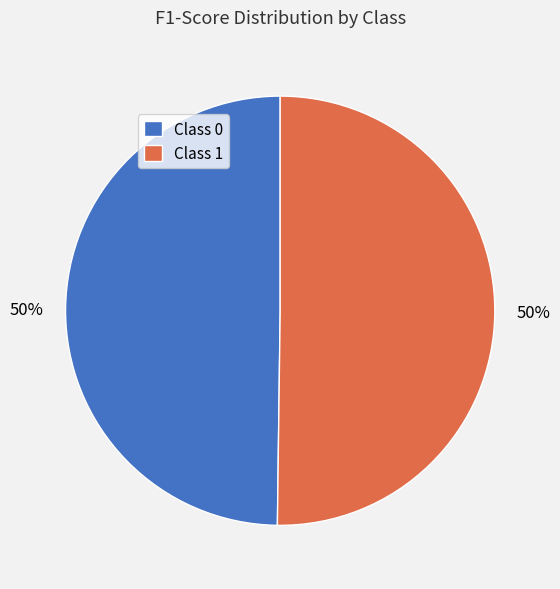

To the nearest percent, what is the average slice percentage?

50%